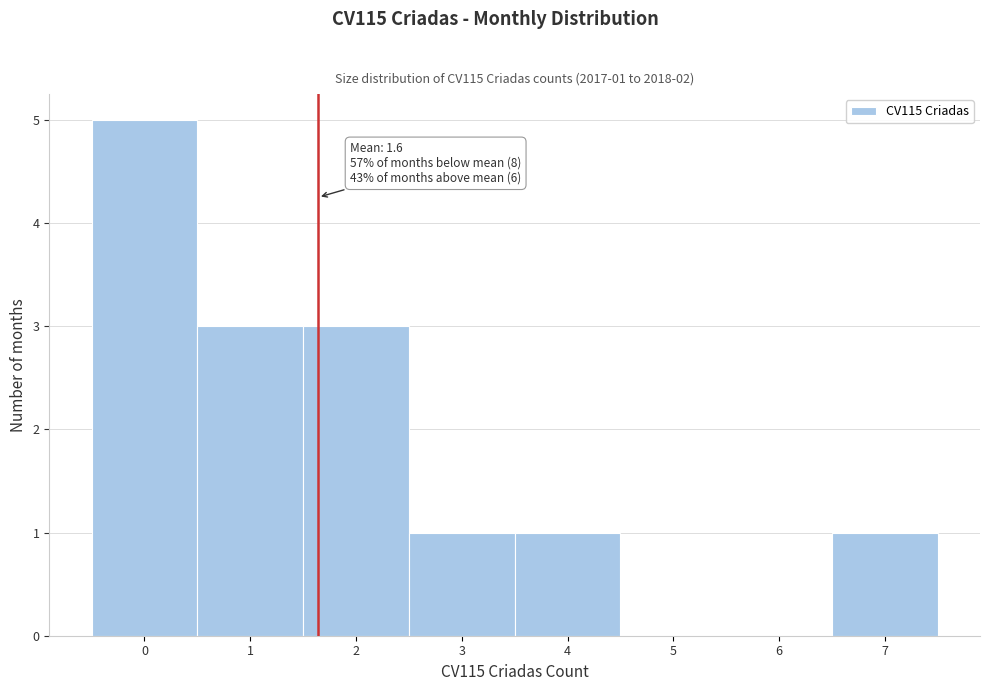

Which range on the x-axis has the tallest bar?

-0.5 to 0.5